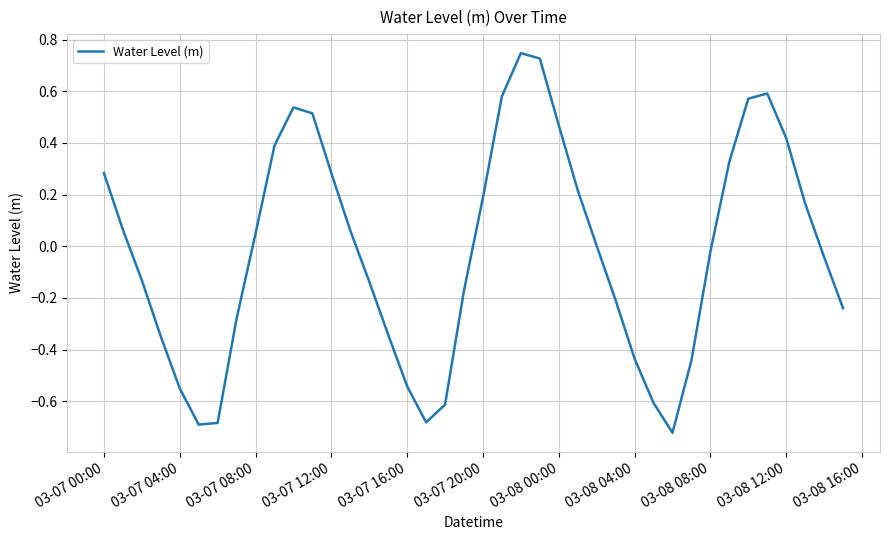

What is the difference between the maximum and minimum values?

1.5